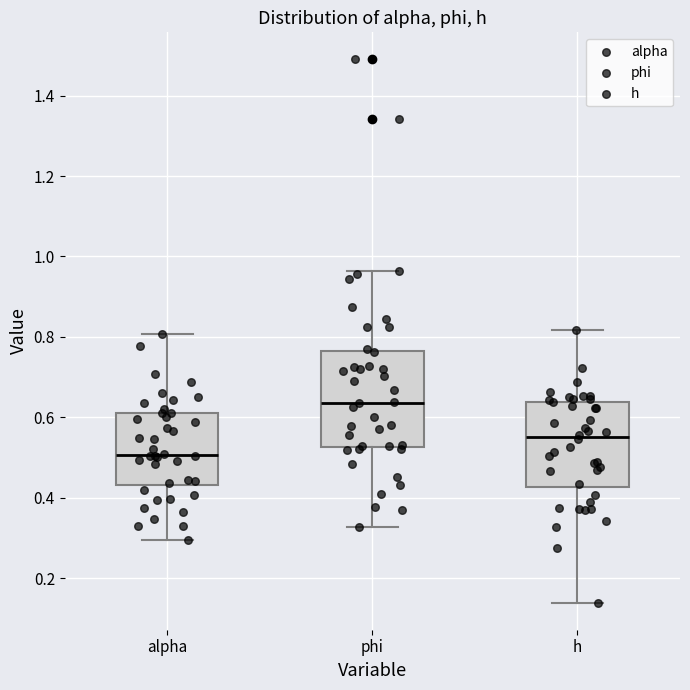

Comparing the boxes themselves (not the whiskers), which one is the tallest?

phi